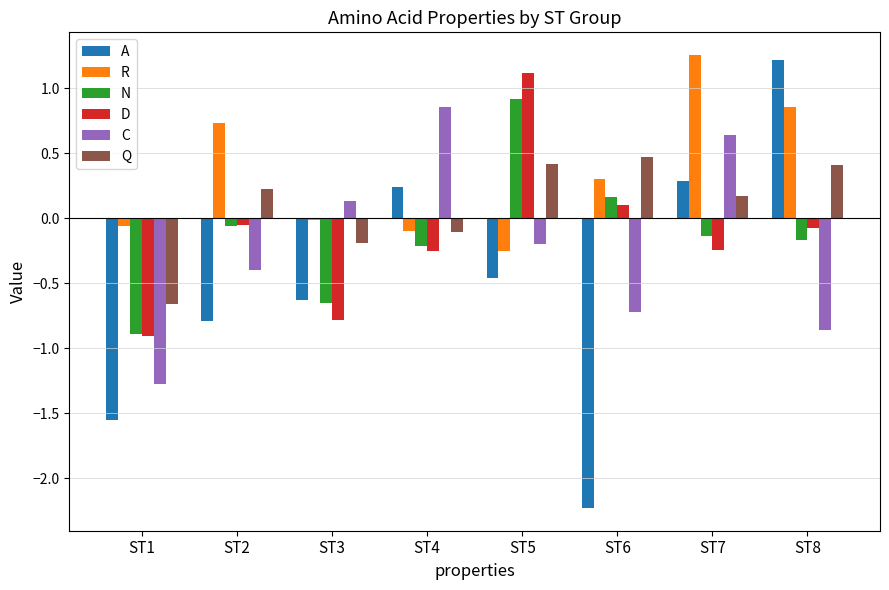

List the series in order of their peak value, highest first.

R, A, D, N, C, Q